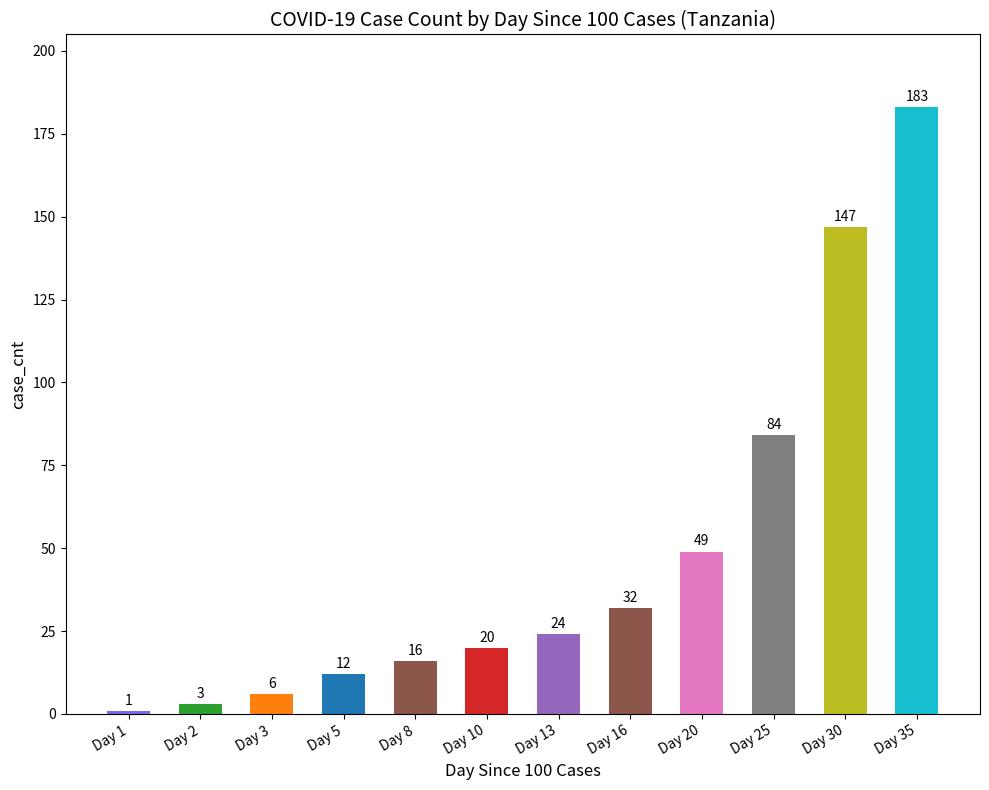

What is the sum of the values at Day 3 and Day 13?

30